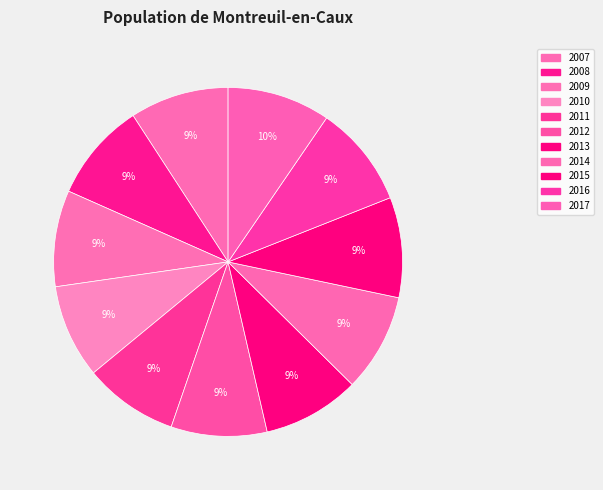

The 2009 slice represents 1% of the pie. True or false?

False